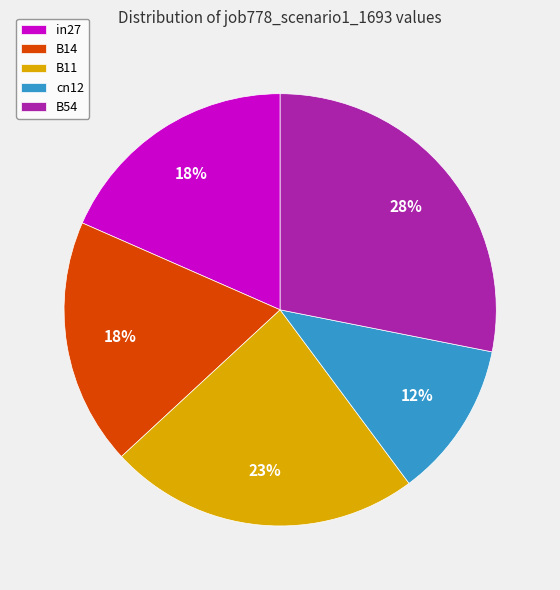

Combined, do B14 and in27 account for over 50%?

No